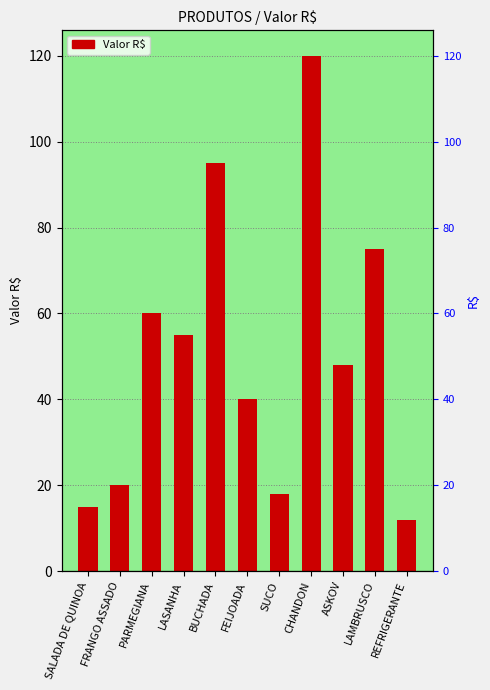

What is the change in value from BUCHADA to LAMBRUSCO?

-20